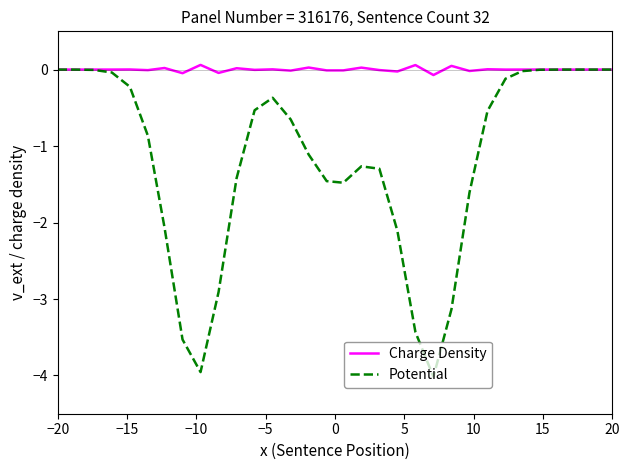

What are all the series names shown in the legend?

Charge Density, Potential